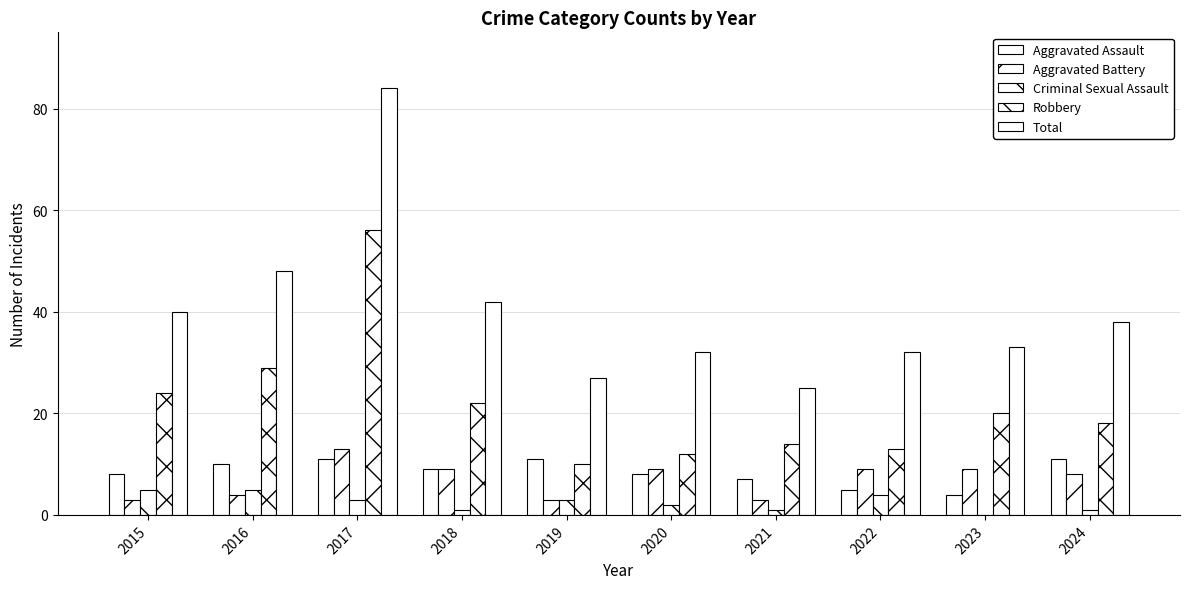

How many distinct data groups are displayed?

5